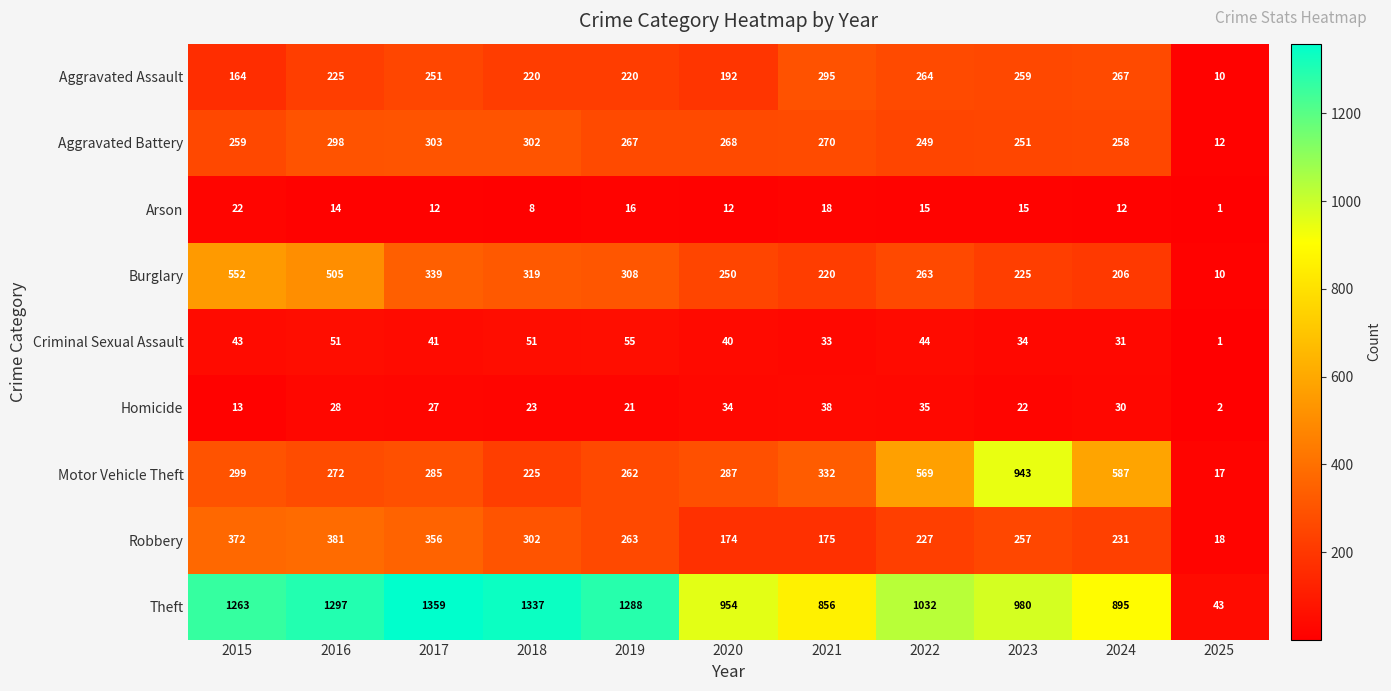

At which category is the sum across all series the highest?

2016